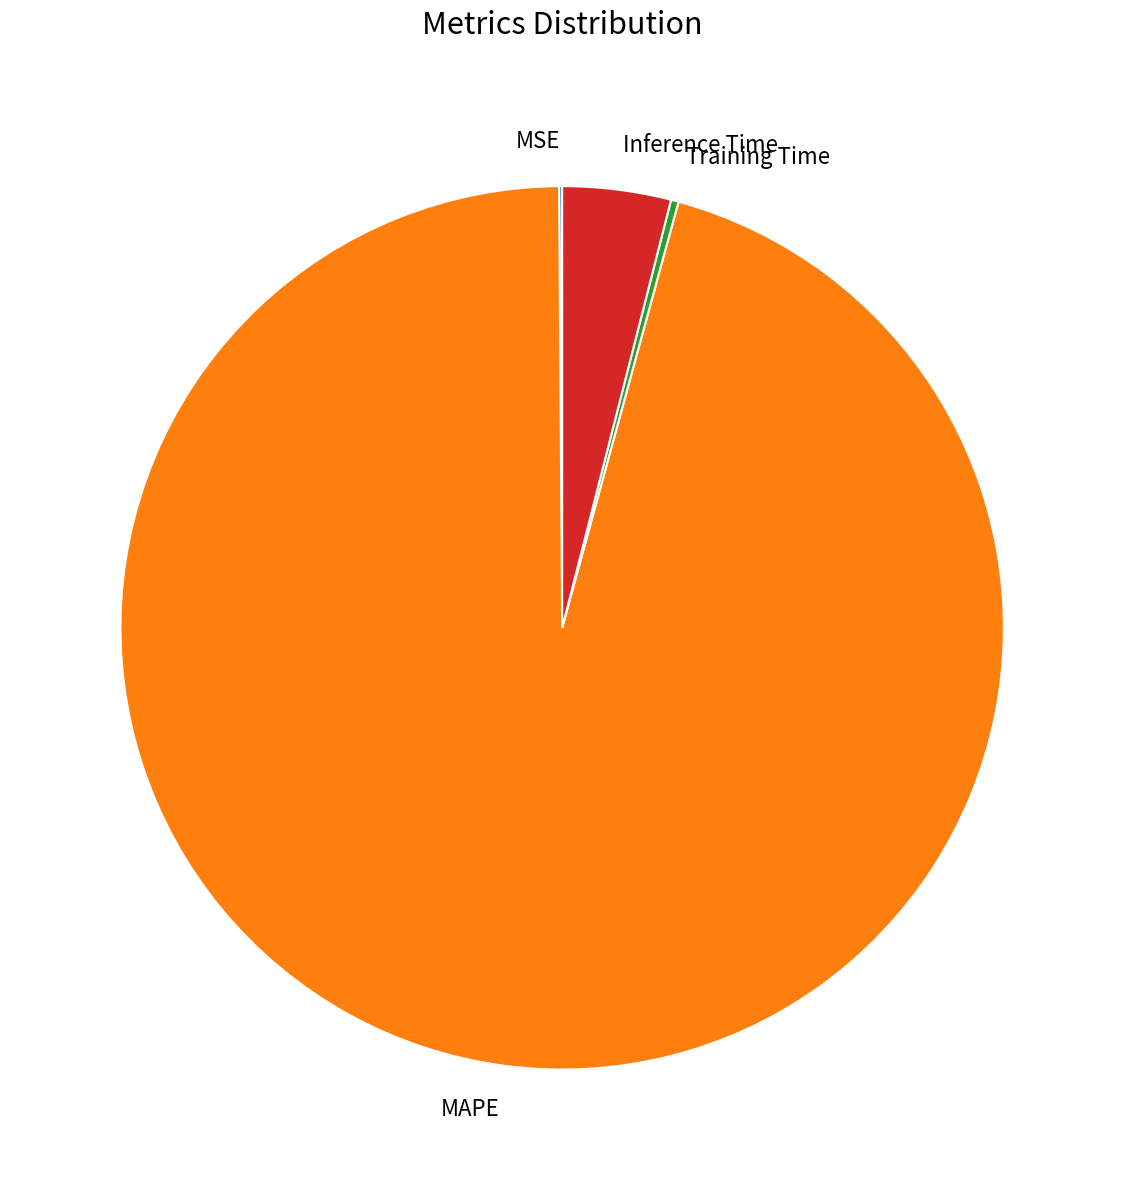

Which has a higher value, Inference Time or MAPE?

MAPE